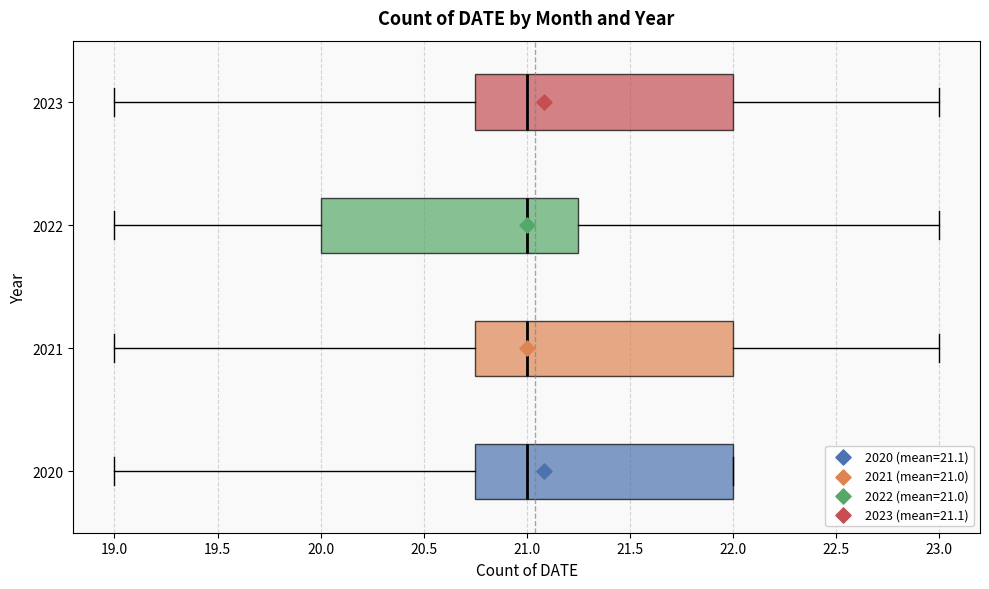

Where does the left whisker of the box at y = 2022 end on the x-axis? The values are not printed on the chart, so give them approximately, as read against the axis.

19.00